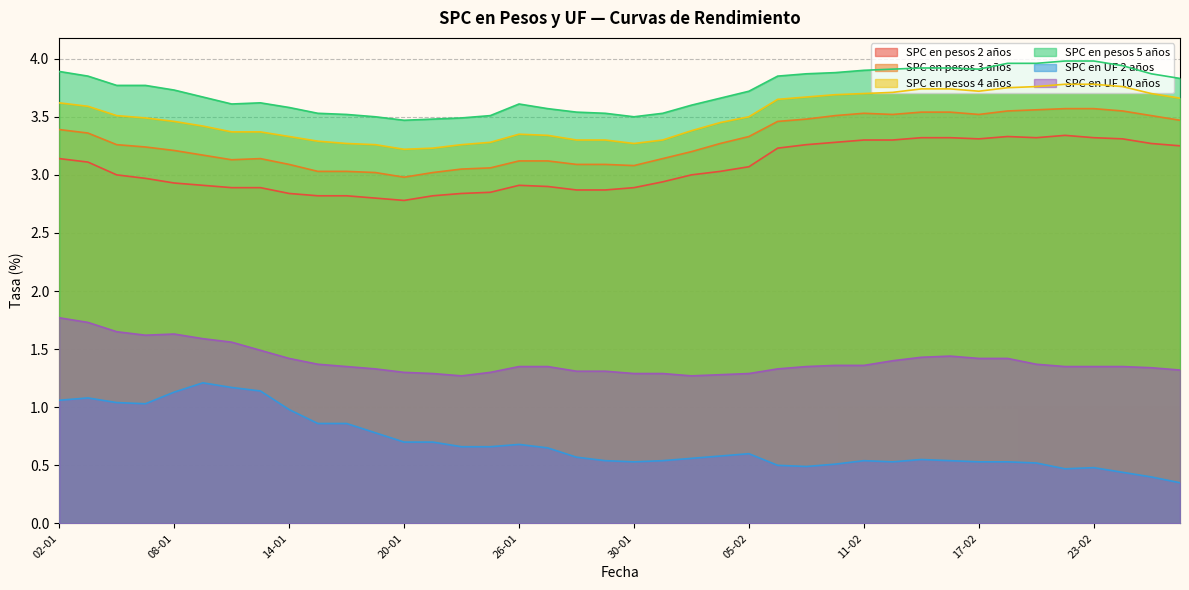

True or false: SPC en UF 2 años and SPC en pesos 3 años cross at least once.

False